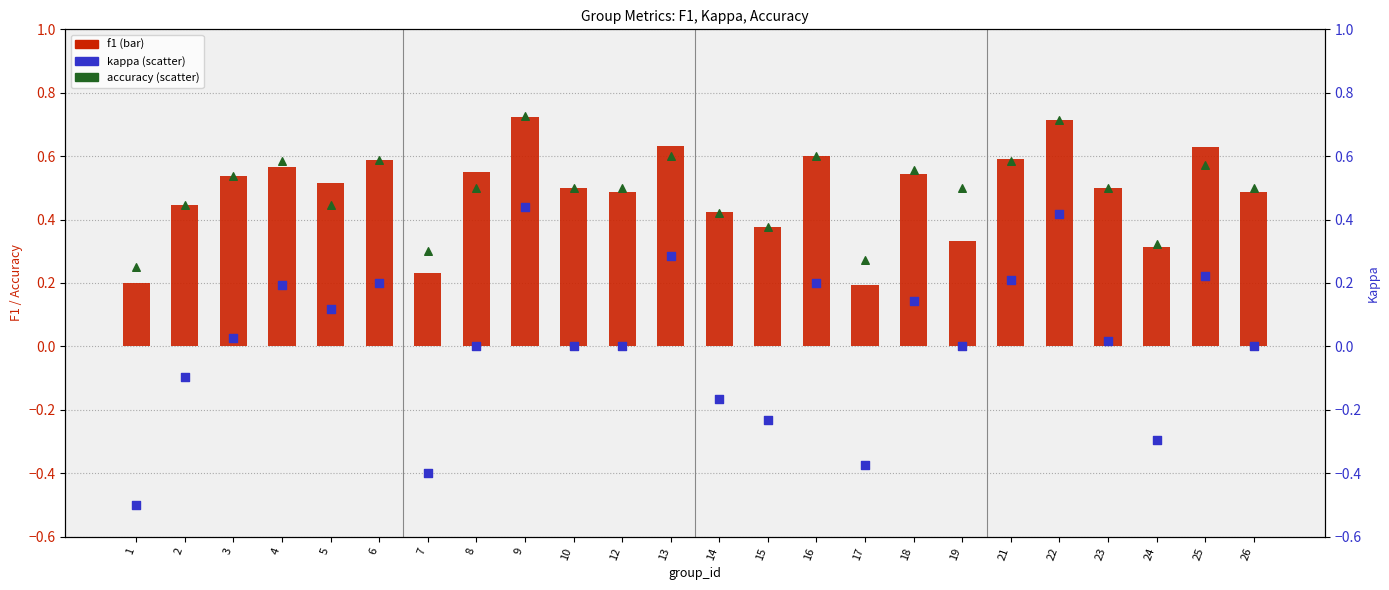

Which series has the largest total across all categories?

accuracy